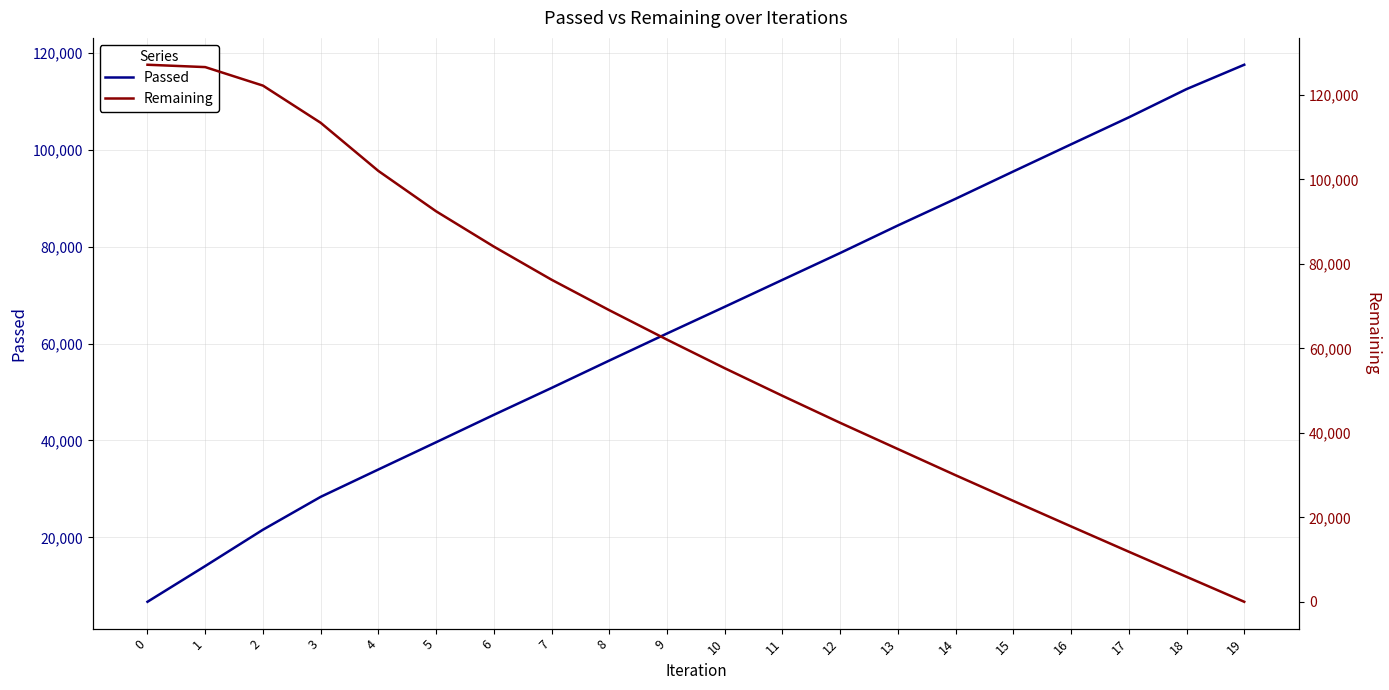

Reading right to left, list all the values displayed in this chart.

Passed: 117570	112535	106704	101137	95540	89897	84388	78701	73157	67595	62077	56492	50841	45288	39627	34005	28355	21569	14067	6692
Remaining: 0	5922	11856	17847	23885	29965	36166	42377	48771	55305	62077	69046	76262	84107	92464	102017	113423	122226	126609	127166